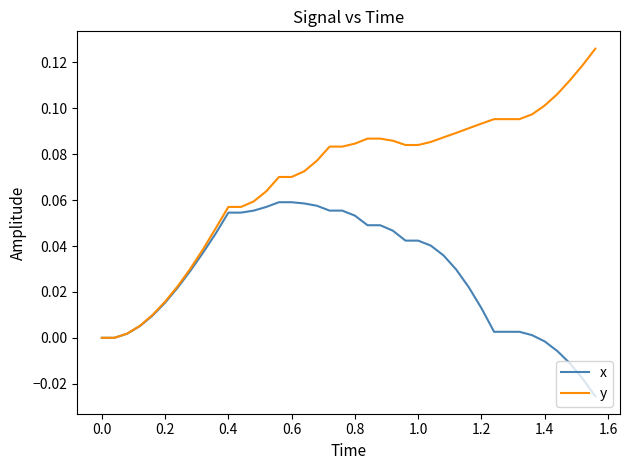

List the series in order of their peak value, lowest first.

x, y